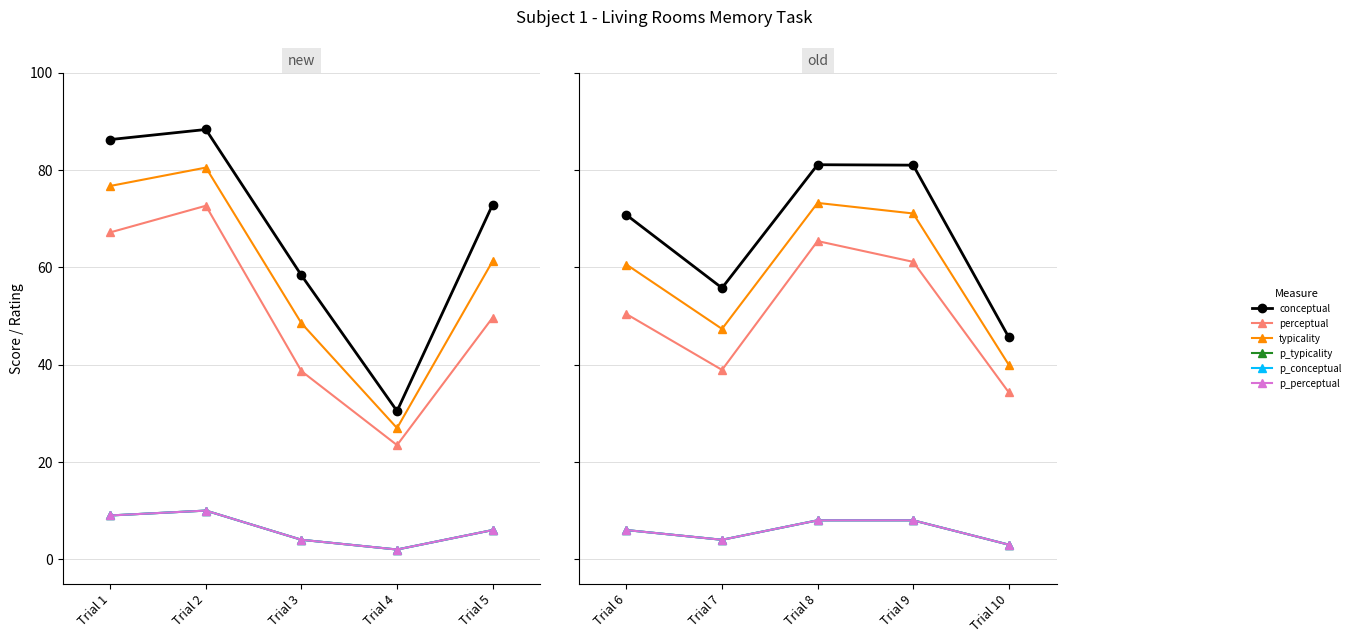

How many data points does each series have?

5